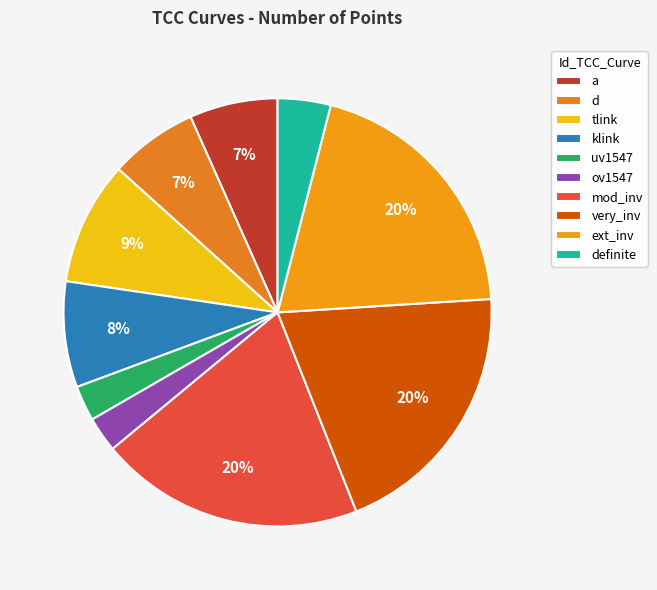

The a slice represents 7% of the pie. True or false?

True